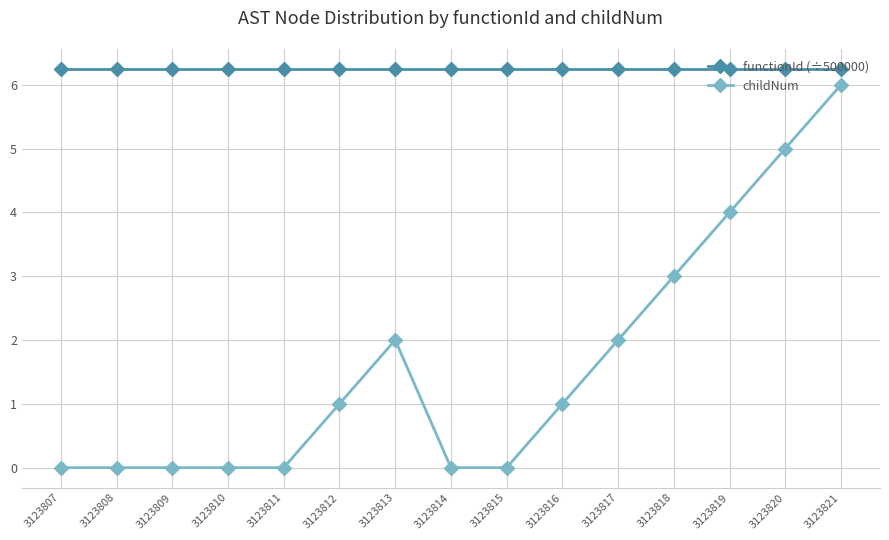

True or false: functionId (÷500000) and childNum intersect in this chart.

False